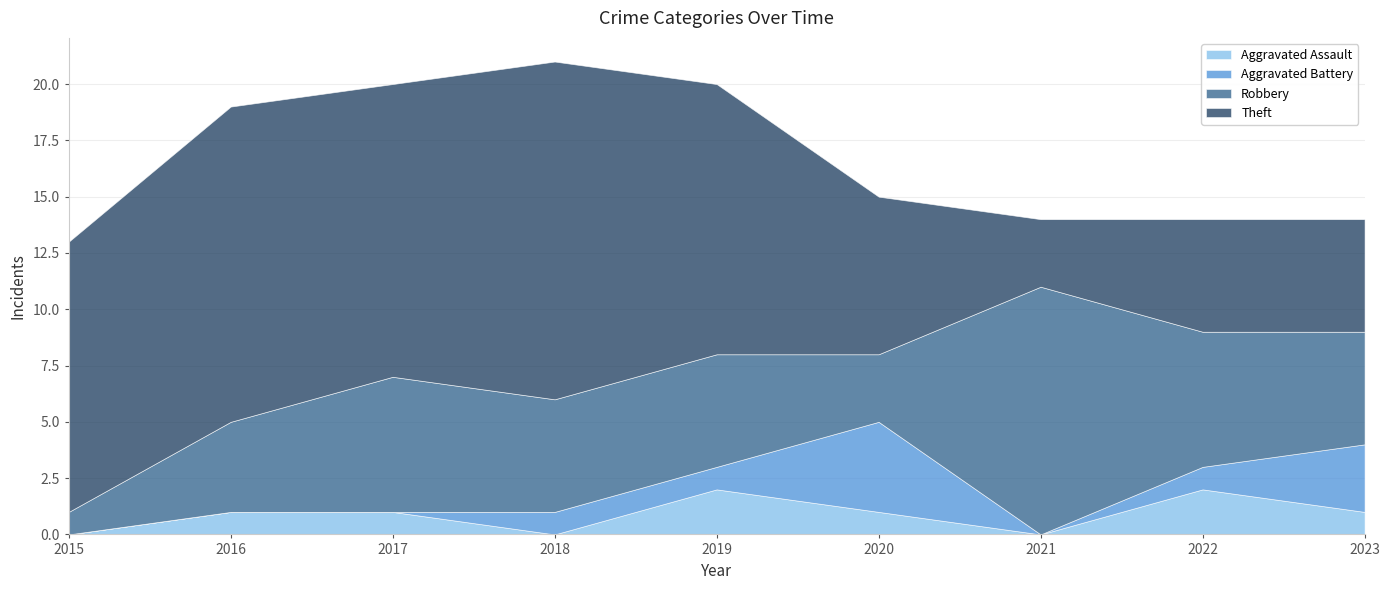

At which category is the sum across all series the highest?

2018